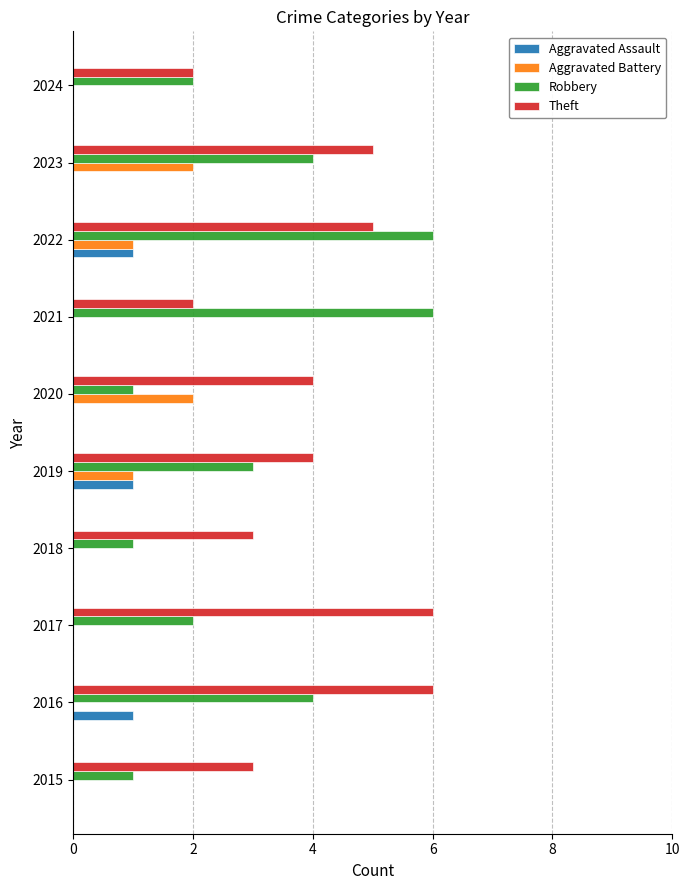

What is the sum of the Robbery values at 2017 and 2022?

8